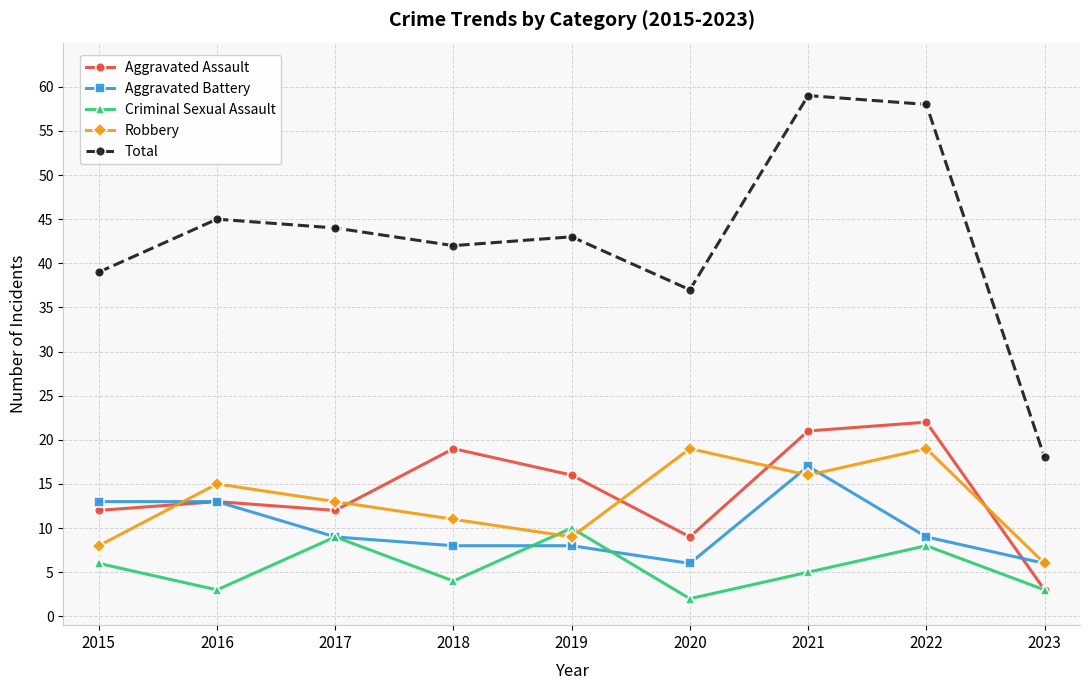

Is it true that Aggravated Battery equals 9 at 2022?

True